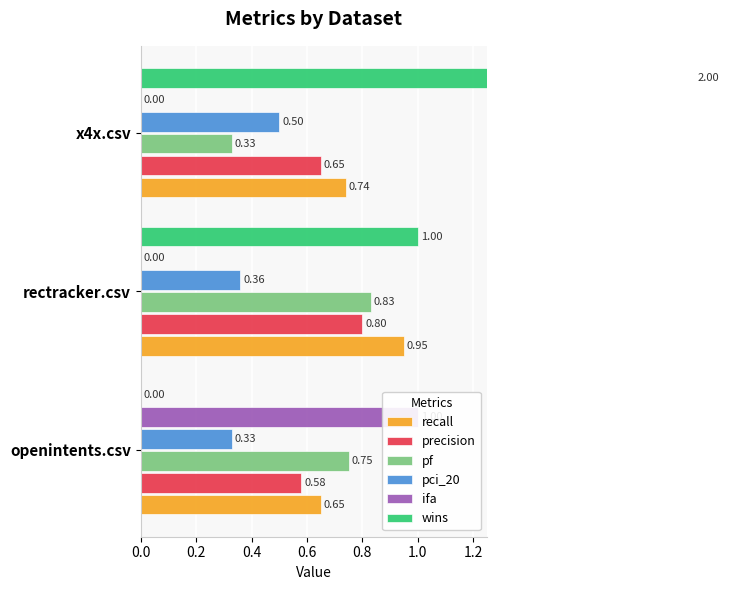

Rank the series at rectracker.csv from highest to lowest value.

wins, recall, pf, precision, pci_20, ifa